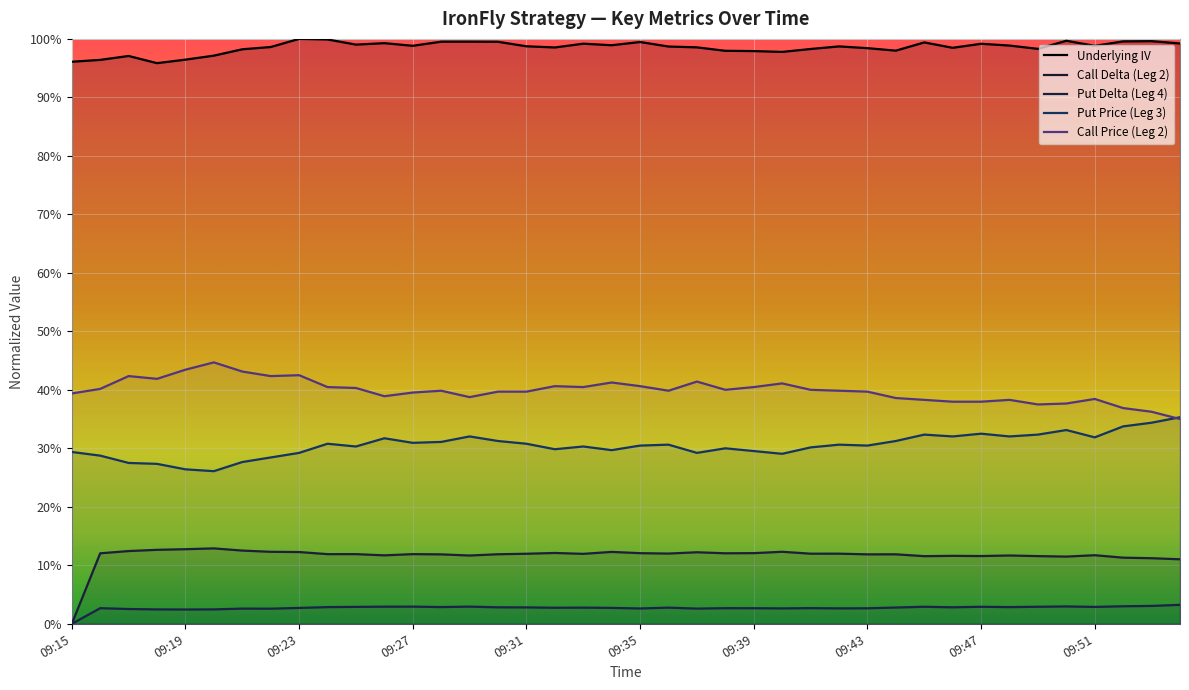

Where is the first local maximum for Call Delta Leg2?

09:20